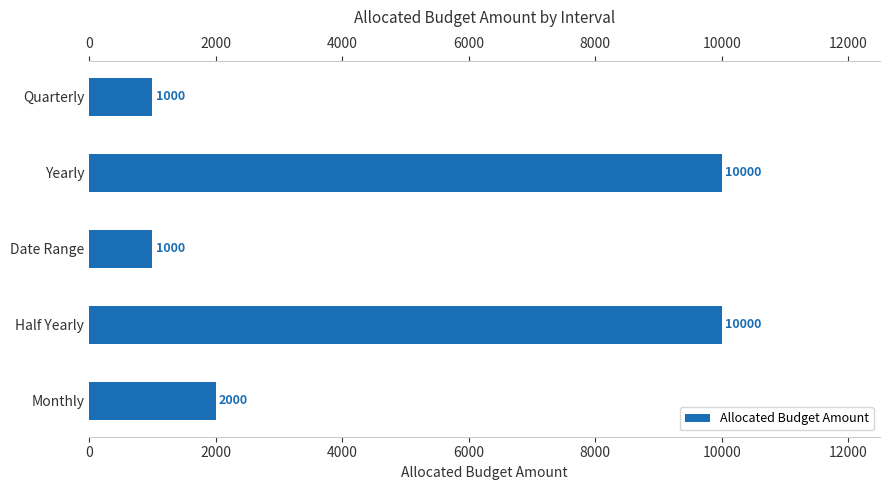

What is the value of the 4th bar from the left?

10000